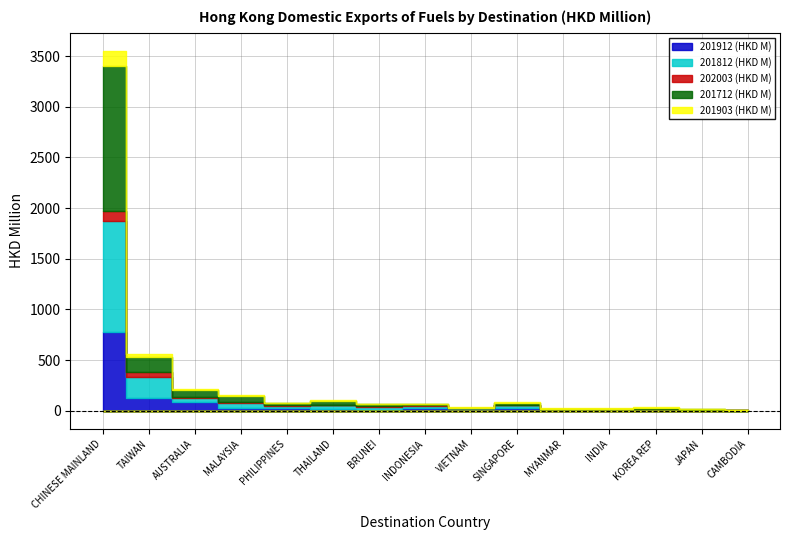

Between THAILAND and CAMBODIA, which series saw the biggest shift?

201712 (HKD M)